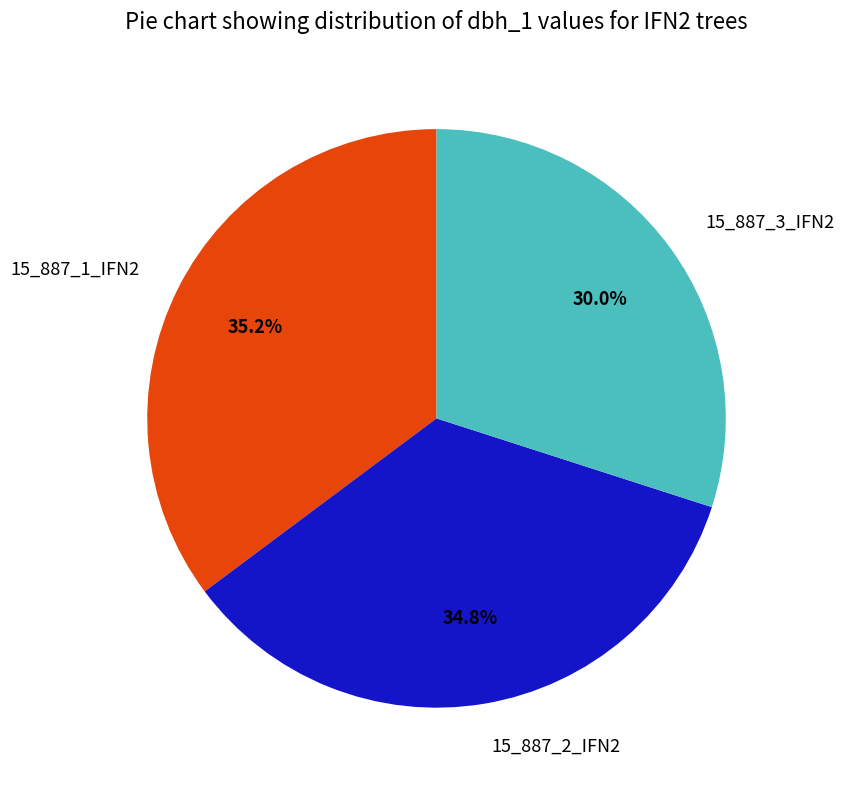

What is the ratio of the value at 15_887_2_IFN2 to the value at 15_887_3_IFN2?

1.2